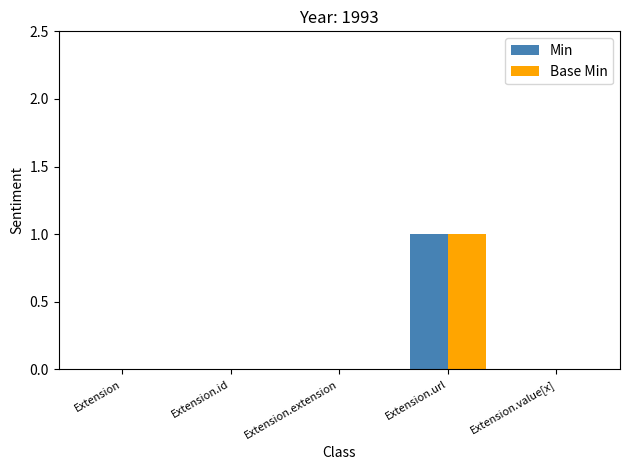

Reading left to right, transcribe all the data shown in this chart.

Min: 0	0	0	1	0
Base Min: 0	0	0	1	0